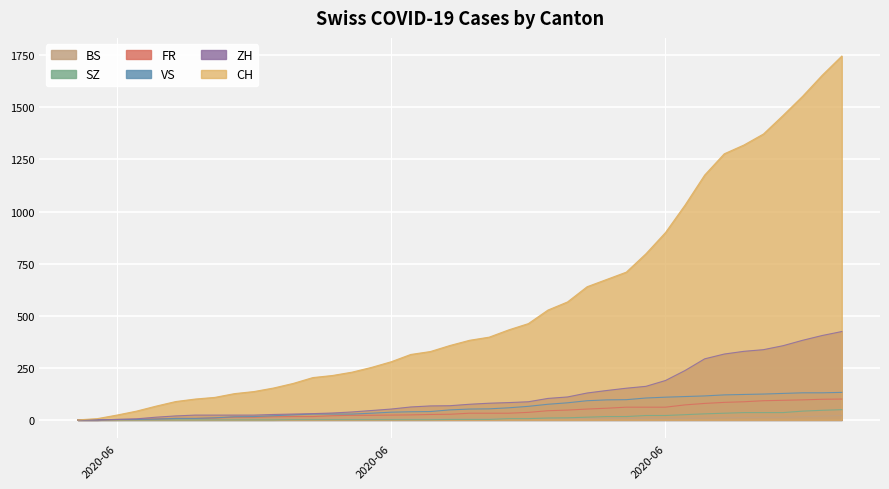

True or false: BS has more than 1 interior local peaks.

False